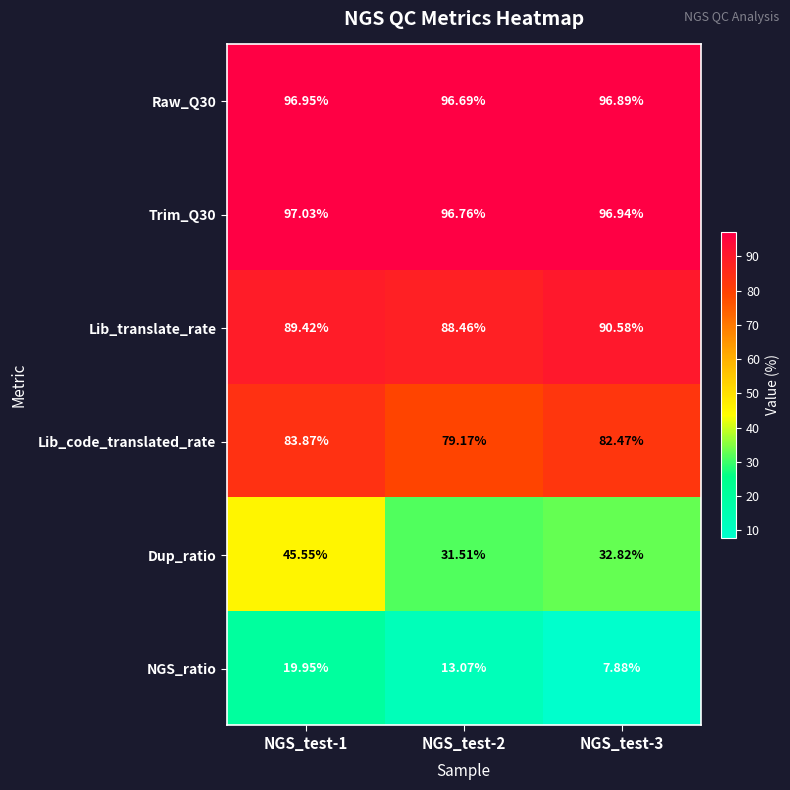

Is the value of Lib_translate_rate at NGS_test-3 greater than the value of Dup_ratio at NGS_test-1?

Yes